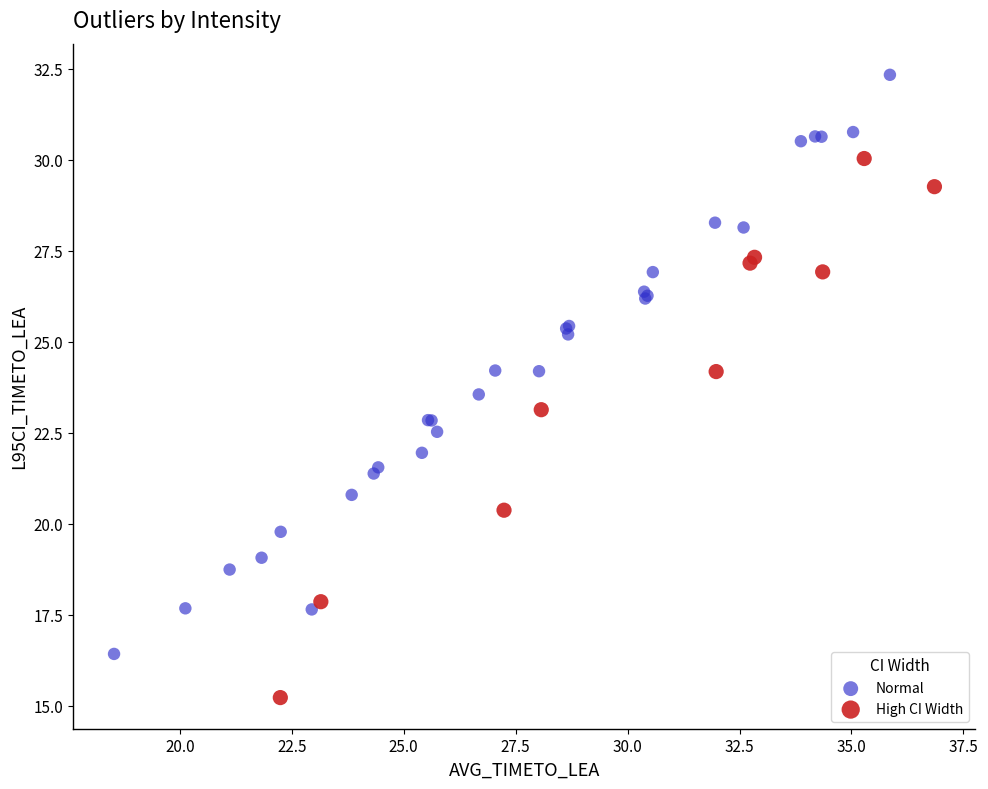

What are all the series names shown in the legend?

Normal, High CI Width